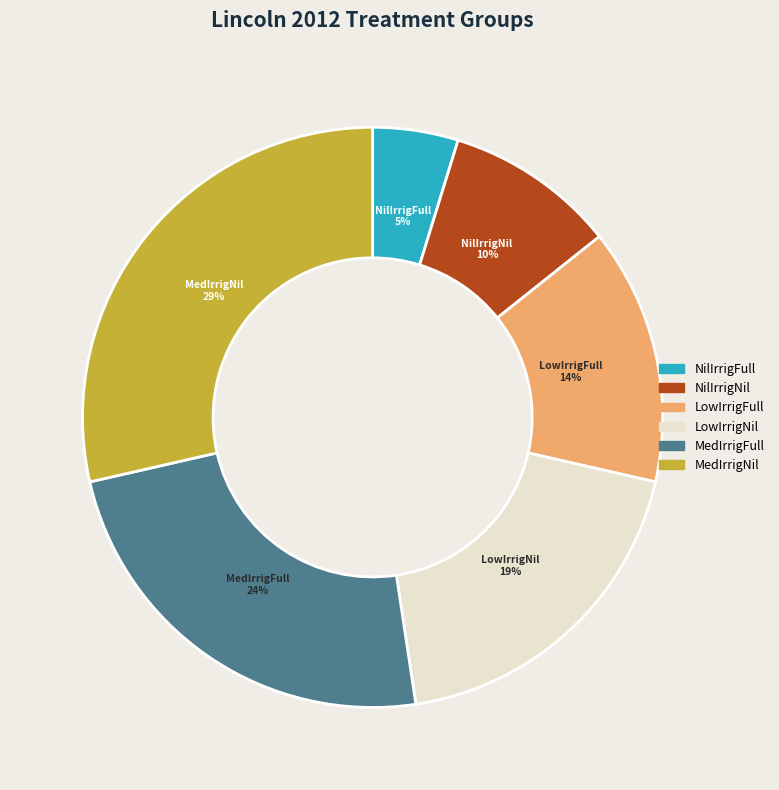

To the nearest percent, what portion does LowIrrigNil represent?

19%